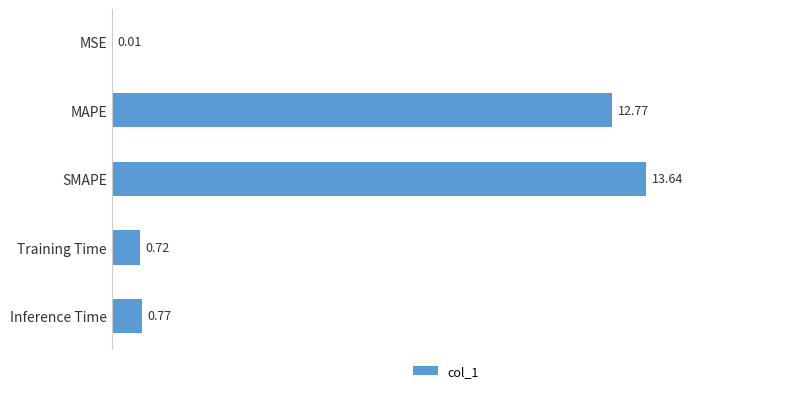

Count the number of categories in the chart.

5